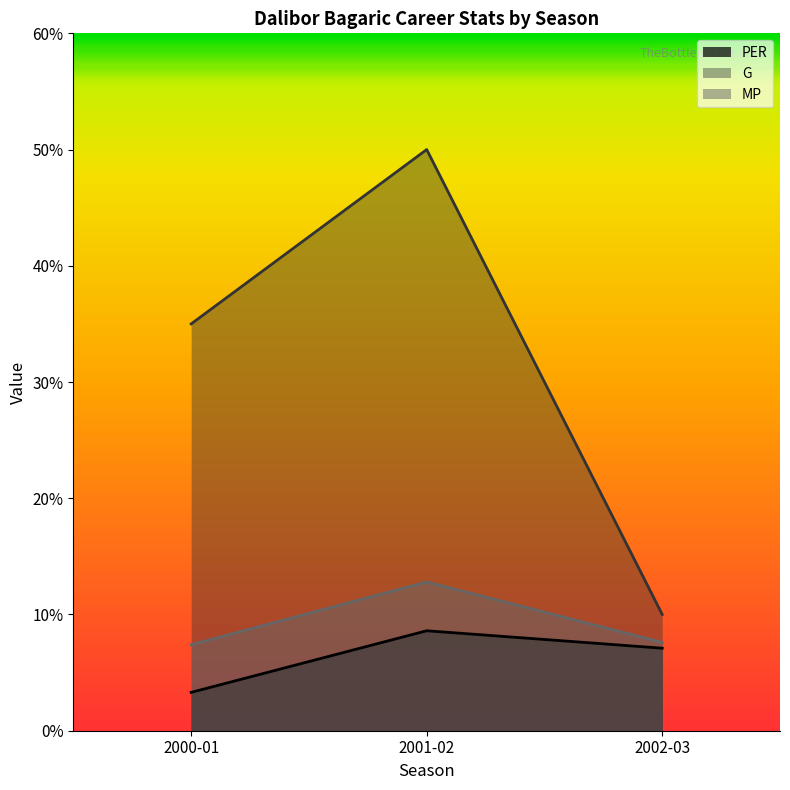

Reading left to right, transcribe all the data shown in this chart.

PER: 2000-01=3.3	2001-02=8.6	2002-03=7.1
G: 2000-01=35.0	2001-02=50.0	2002-03=10.0
MP: 2000-01=7.4	2001-02=12.8	2002-03=7.6